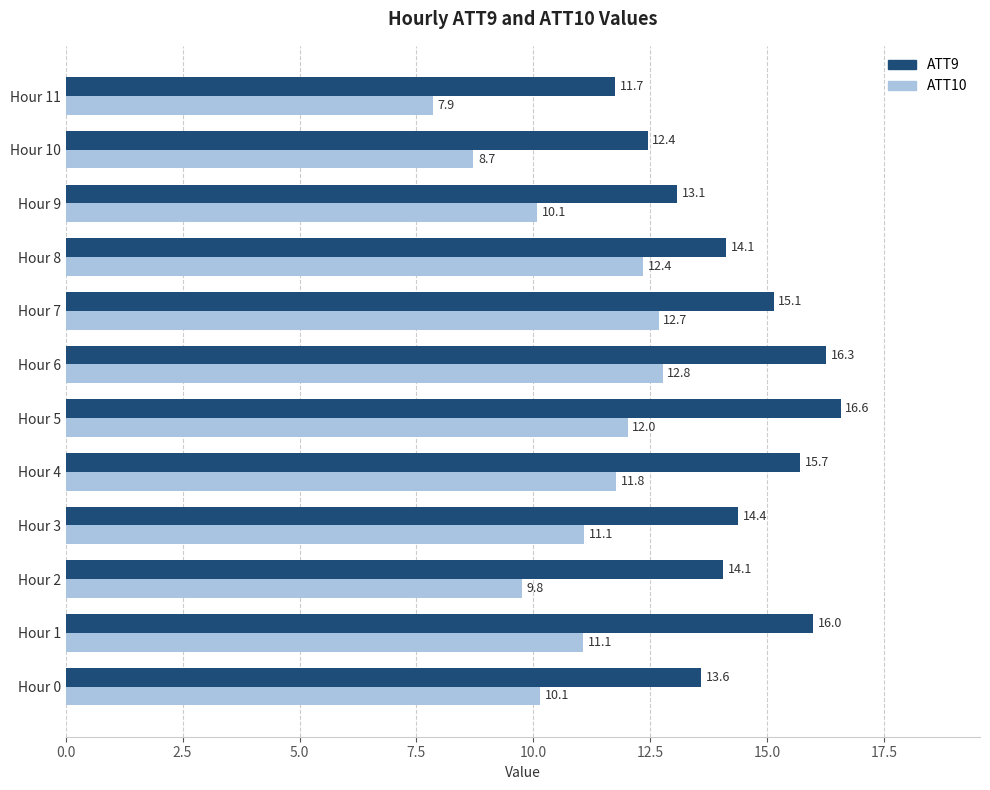

Count the number of data series in this chart.

2